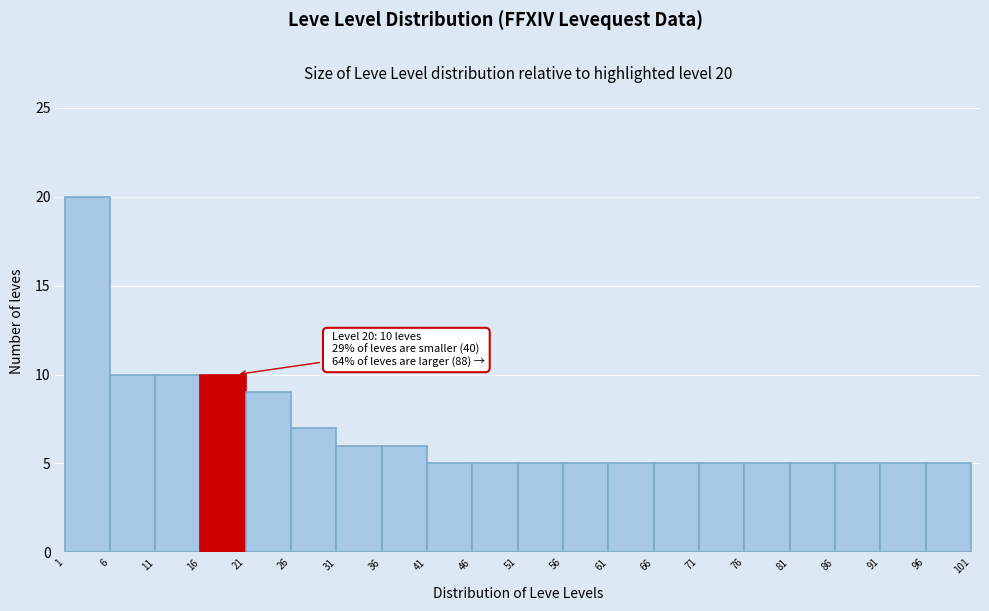

Over which range of the x-axis is the bar tallest?

1 to 6